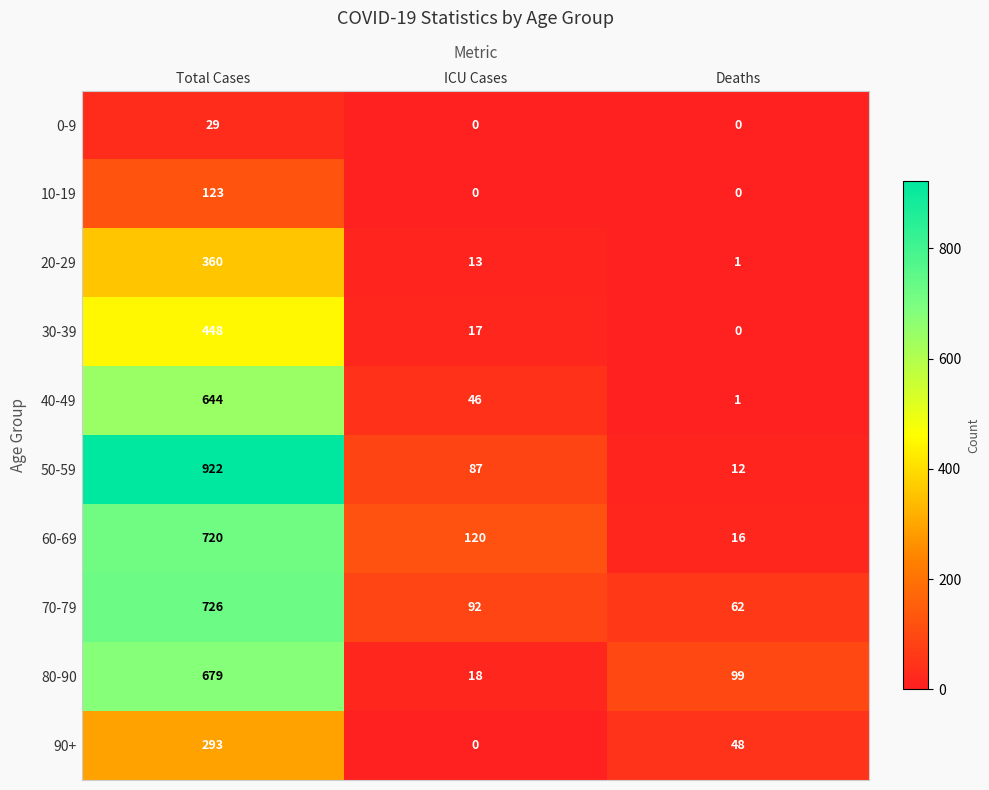

Reading left to right, extract all data points from this chart.

0-9: Total Cases=29	ICU Cases=0	Deaths=0
10-19: Total Cases=123	ICU Cases=0	Deaths=0
20-29: Total Cases=360	ICU Cases=13	Deaths=1
30-39: Total Cases=448	ICU Cases=17	Deaths=0
40-49: Total Cases=644	ICU Cases=46	Deaths=1
50-59: Total Cases=922	ICU Cases=87	Deaths=12
60-69: Total Cases=720	ICU Cases=120	Deaths=16
70-79: Total Cases=726	ICU Cases=92	Deaths=62
80-90: Total Cases=679	ICU Cases=18	Deaths=99
90+: Total Cases=293	ICU Cases=0	Deaths=48